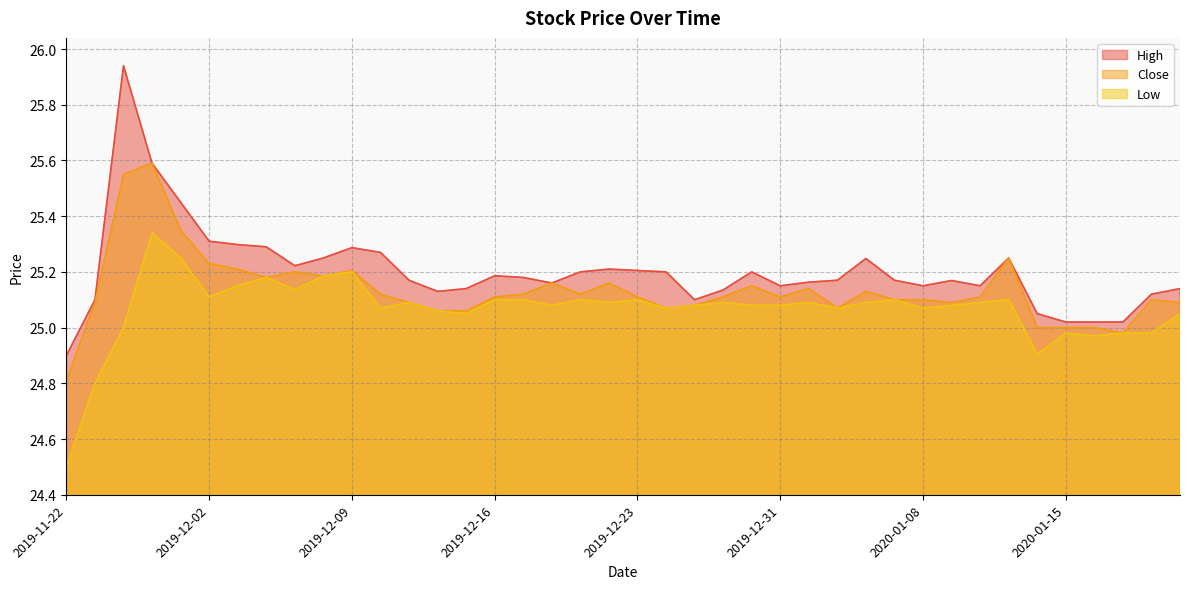

What is the label of the 19th point from the right?

2019-12-24